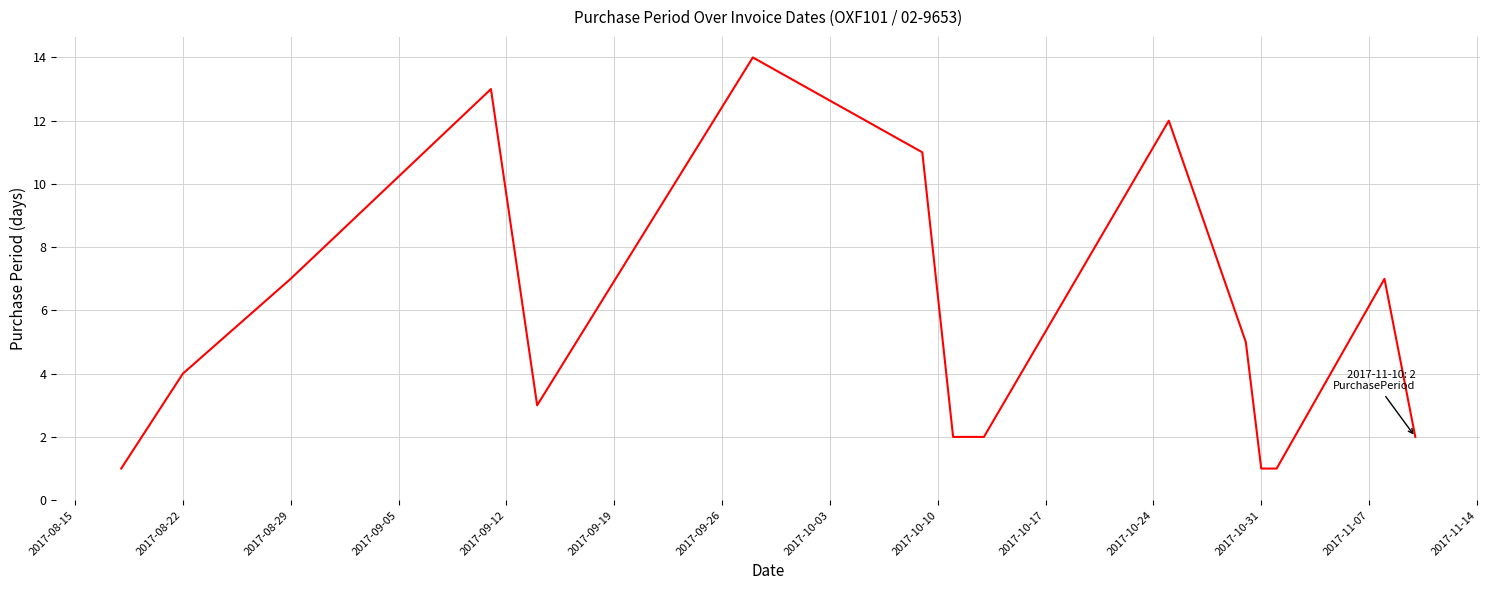

What is the difference between the maximum and minimum values?

13